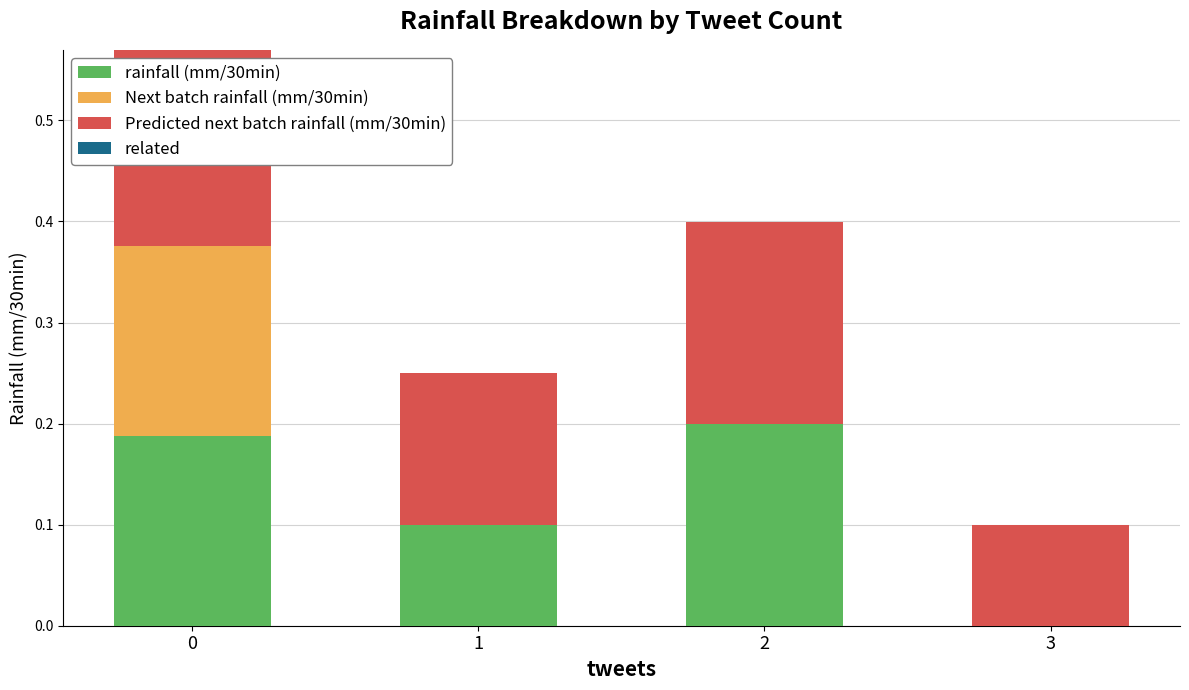

What is the total value across all series at 2?

0.4